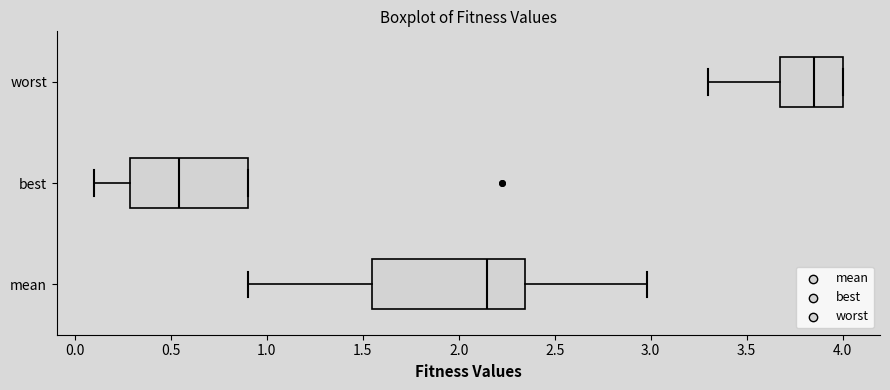

Reading bottom to top, transcribe this box plot: for each box, give where its median line is, the range the box spans, and where its two whiskers end, as read against the x-axis. The values are not printed on the chart, so give them approximately, as read against the axis.

mean: median 2.15, box 1.55 to 2.35, whiskers 0.90 to 3.00
best: median 0.55, box 0.30 to 0.90, whiskers 0.10 to 0.90
worst: median 3.85, box 3.70 to 4.00, whiskers 3.30 to 4.00